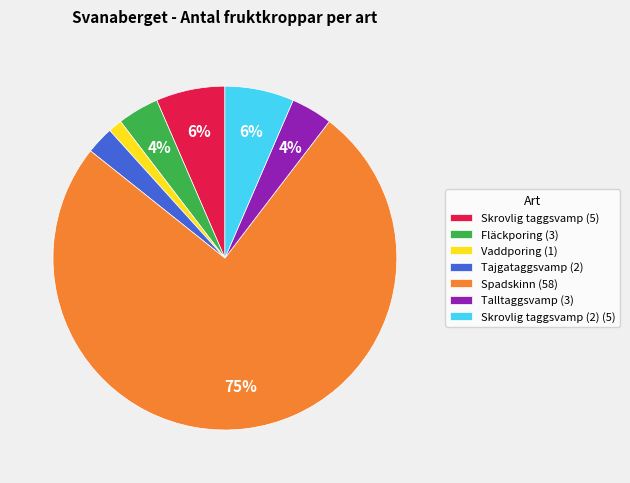

Count the number of slices in the pie.

7